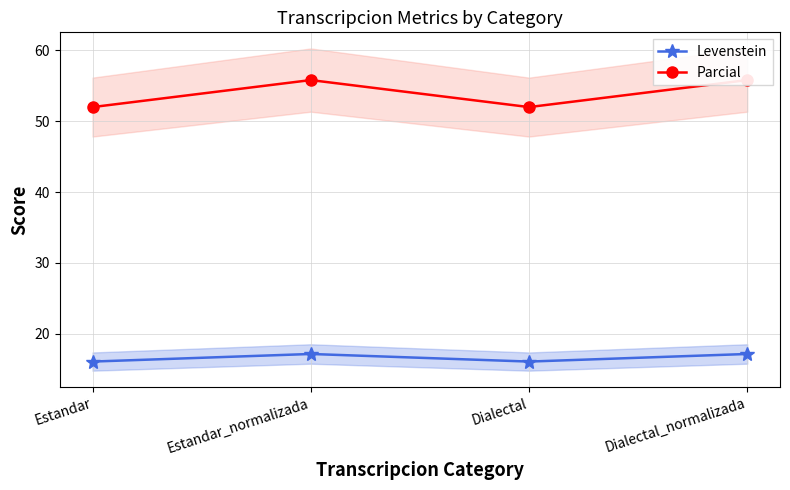

What is the minimum value for Levenstein?

16.1